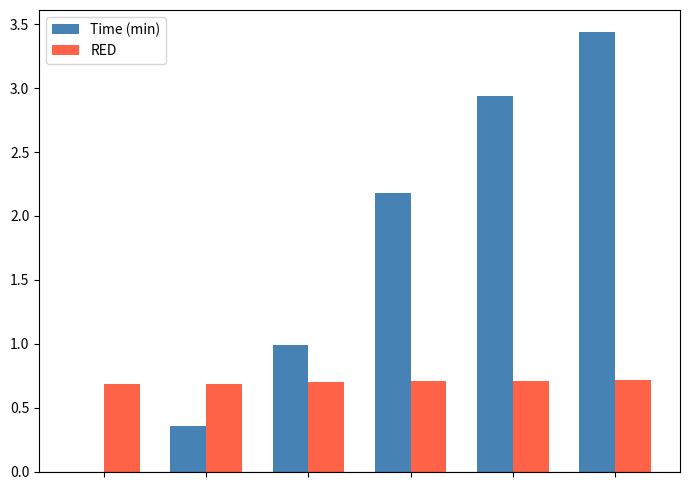

What is the sum of all RED values?

4.2